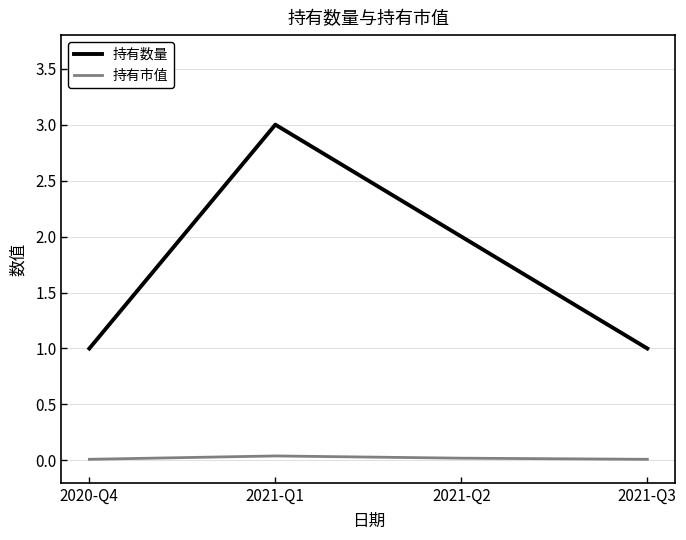

How many interior local peaks does the 持有数量 series have?

1